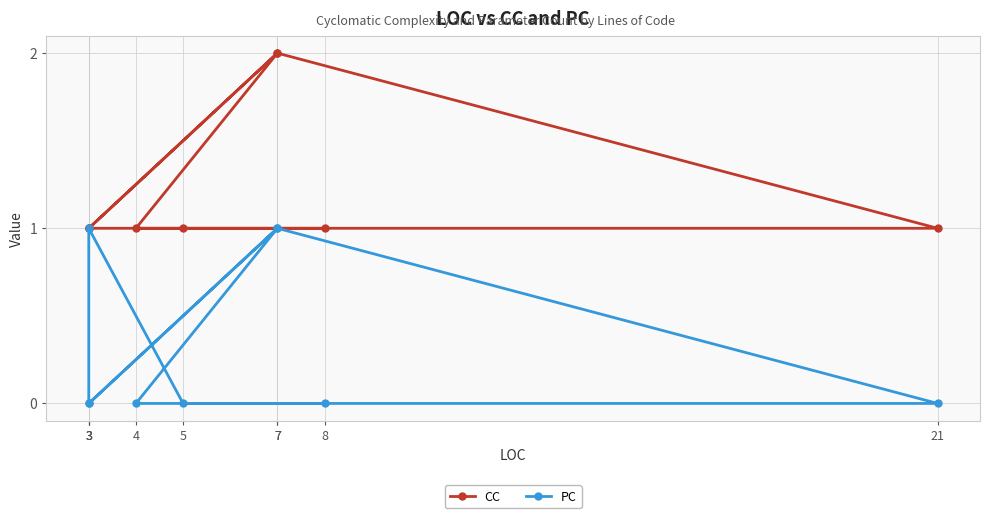

At which category does PC reach its first local valley?

3